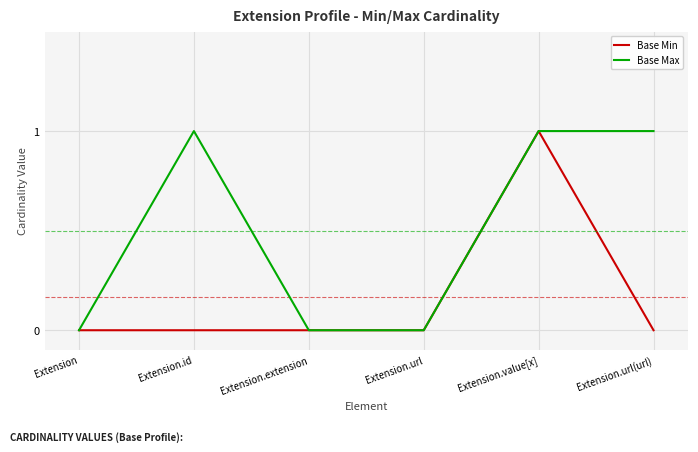

How many lines are shown in the chart?

2